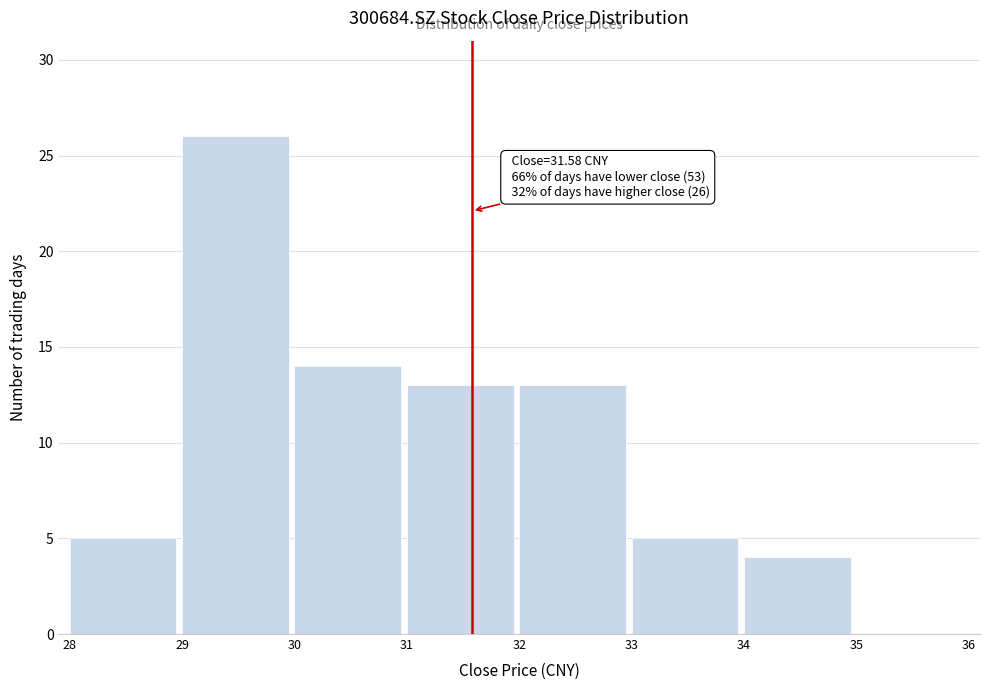

Which range on the x-axis has the tallest bar?

29 to 30